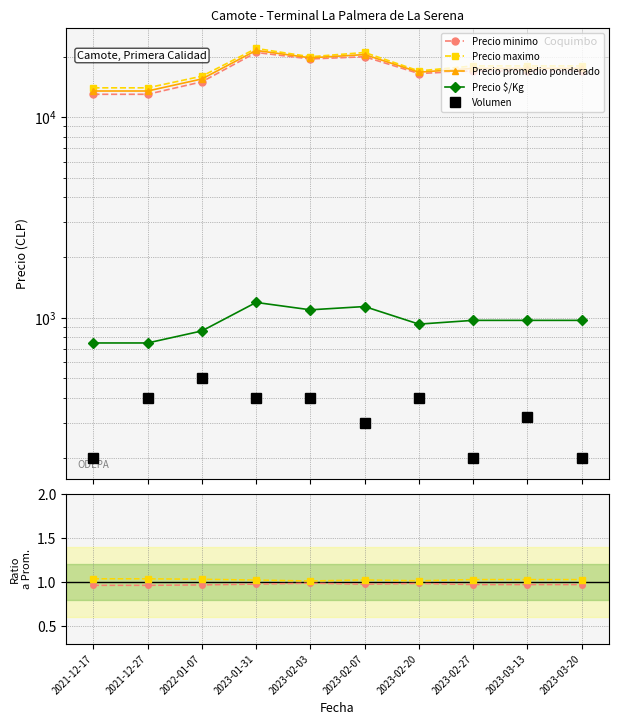

Rank the categories by Volumen value from highest to lowest.

2022-01-07, 2021-12-27, 2023-02-20, 2023-02-03, 2023-01-31, 2023-03-13, 2021-12-17, 2023-02-07, 2023-02-27, 2023-03-20